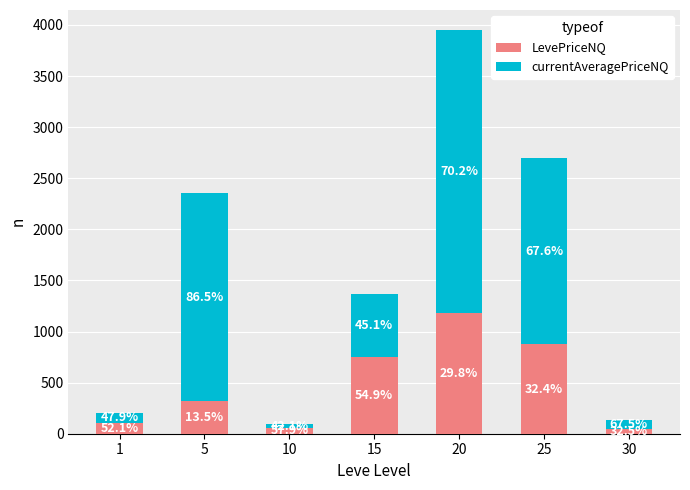

What are all the series names shown in the legend?

LevePriceNQ, currentAveragePriceNQ